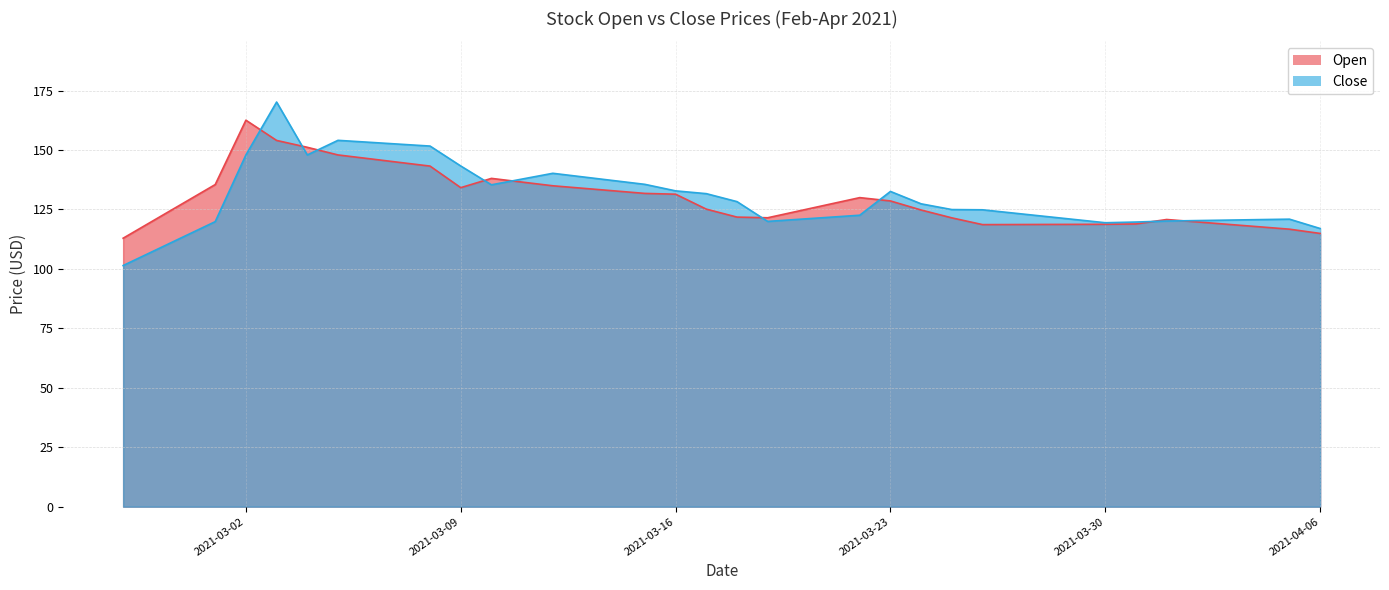

The value of Close at 2021-03-17 is 57.9. True or false?

False